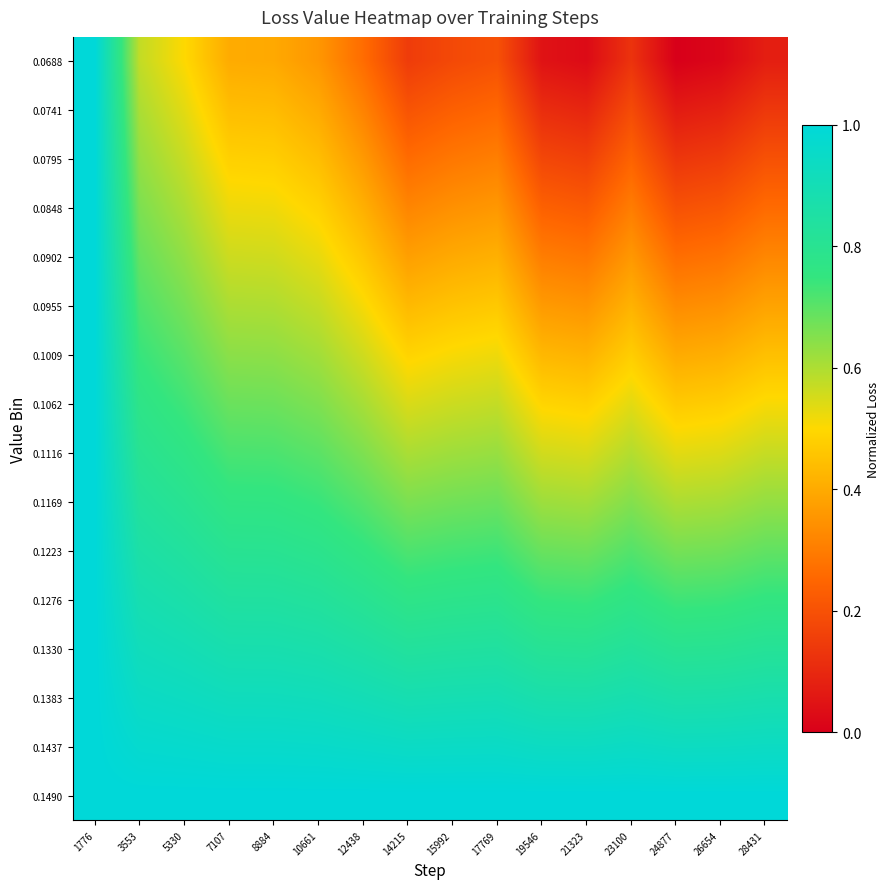

Reading left to right, extract all data points from this chart.

0.0688: 1776=1.0	3553=0.6	5330=0.5	7107=0.4	8884=0.4	10661=0.4	12438=0.3	14215=0.1	15992=0.2	17769=0.2	19546=0.0	21323=0.0	23100=0.1	24877=0.0	26654=0.0	28431=0.1
0.0741: 1776=1.0	3553=0.6	5330=0.5	7107=0.4	8884=0.4	10661=0.4	12438=0.3	14215=0.2	15992=0.2	17769=0.3	19546=0.1	21323=0.1	23100=0.2	24877=0.1	26654=0.1	28431=0.1
0.0795: 1776=1.0	3553=0.6	5330=0.6	7107=0.5	8884=0.5	10661=0.4	12438=0.4	14215=0.3	15992=0.3	17769=0.3	19546=0.2	21323=0.2	23100=0.2	24877=0.1	26654=0.1	28431=0.2
0.0848: 1776=1.0	3553=0.7	5330=0.6	7107=0.5	8884=0.5	10661=0.5	12438=0.4	14215=0.3	15992=0.3	17769=0.4	19546=0.2	21323=0.2	23100=0.3	24877=0.2	26654=0.2	28431=0.3
0.0902: 1776=1.0	3553=0.7	5330=0.6	7107=0.6	8884=0.6	10661=0.5	12438=0.5	14215=0.4	15992=0.4	17769=0.4	19546=0.3	21323=0.3	23100=0.4	24877=0.3	26654=0.3	28431=0.3
0.0955: 1776=1.0	3553=0.7	5330=0.7	7107=0.6	8884=0.6	10661=0.6	12438=0.5	14215=0.4	15992=0.5	17769=0.5	19546=0.4	21323=0.4	23100=0.4	24877=0.3	26654=0.3	28431=0.4
0.1009: 1776=1.0	3553=0.7	5330=0.7	7107=0.6	8884=0.6	10661=0.6	12438=0.6	14215=0.5	15992=0.5	17769=0.5	19546=0.4	21323=0.4	23100=0.5	24877=0.4	26654=0.4	28431=0.4
0.1062: 1776=1.0	3553=0.8	5330=0.7	7107=0.7	8884=0.7	10661=0.7	12438=0.6	14215=0.5	15992=0.6	17769=0.6	19546=0.5	21323=0.5	23100=0.5	24877=0.5	26654=0.5	28431=0.5
0.1116: 1776=1.0	3553=0.8	5330=0.8	7107=0.7	8884=0.7	10661=0.7	12438=0.7	14215=0.6	15992=0.6	17769=0.6	19546=0.6	21323=0.5	23100=0.6	24877=0.5	26654=0.5	28431=0.6
0.1169: 1776=1.0	3553=0.8	5330=0.8	7107=0.8	8884=0.8	10661=0.7	12438=0.7	14215=0.7	15992=0.7	17769=0.7	19546=0.6	21323=0.6	23100=0.7	24877=0.6	26654=0.6	28431=0.6
0.1223: 1776=1.0	3553=0.9	5330=0.8	7107=0.8	8884=0.8	10661=0.8	12438=0.8	14215=0.7	15992=0.7	17769=0.7	19546=0.7	21323=0.7	23100=0.7	24877=0.7	26654=0.7	28431=0.7
0.1276: 1776=1.0	3553=0.9	5330=0.9	7107=0.8	8884=0.8	10661=0.8	12438=0.8	14215=0.8	15992=0.8	17769=0.8	19546=0.7	21323=0.7	23100=0.8	24877=0.7	26654=0.7	28431=0.8
0.1330: 1776=1.0	3553=0.9	5330=0.9	7107=0.9	8884=0.9	10661=0.9	12438=0.9	14215=0.8	15992=0.8	17769=0.8	19546=0.8	21323=0.8	23100=0.8	24877=0.8	26654=0.8	28431=0.8
0.1383: 1776=1.0	3553=0.9	5330=0.9	7107=0.9	8884=0.9	10661=0.9	12438=0.9	14215=0.9	15992=0.9	17769=0.9	19546=0.9	21323=0.9	23100=0.9	24877=0.9	26654=0.9	28431=0.9
0.1437: 1776=1.0	3553=1.0	5330=1.0	7107=1.0	8884=1.0	10661=1.0	12438=1.0	14215=0.9	15992=0.9	17769=0.9	19546=0.9	21323=0.9	23100=0.9	24877=0.9	26654=0.9	28431=0.9
0.1490: 1776=1.0	3553=1.0	5330=1.0	7107=1.0	8884=1.0	10661=1.0	12438=1.0	14215=1.0	15992=1.0	17769=1.0	19546=1.0	21323=1.0	23100=1.0	24877=1.0	26654=1.0	28431=1.0